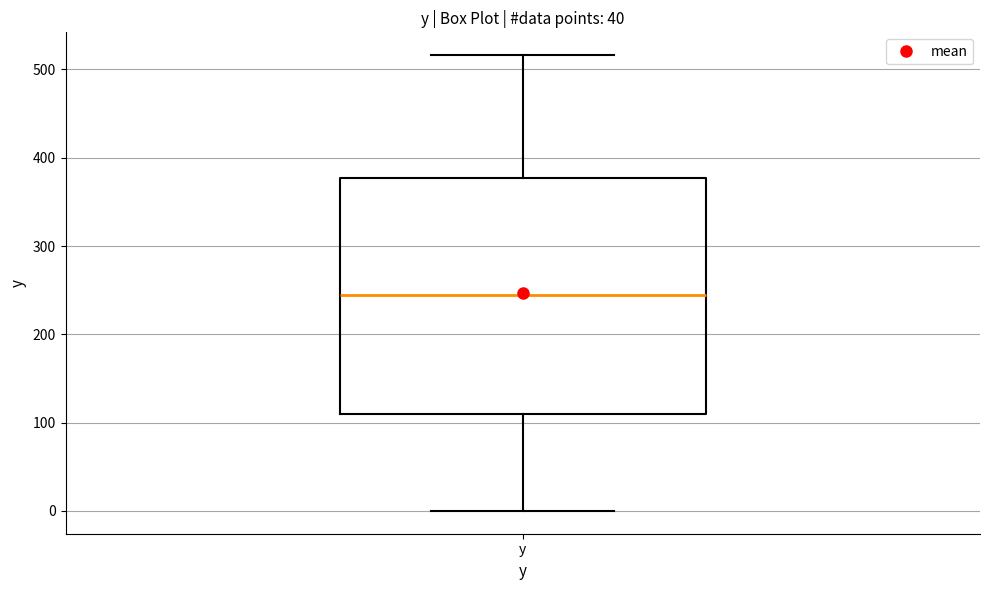

Transcribe this box plot: give where the median line is, the range the box spans, and where the two whiskers end, as read against the y-axis. The values are not printed on the chart, so give them approximately, as read against the axis.

median 240, box 110 to 380, whiskers 0 to 520